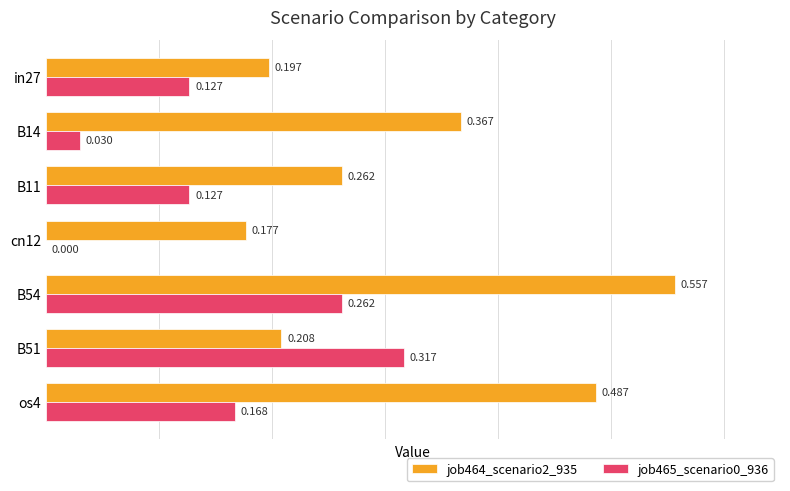

How many values in job465_scenario0_936 are above zero?

6